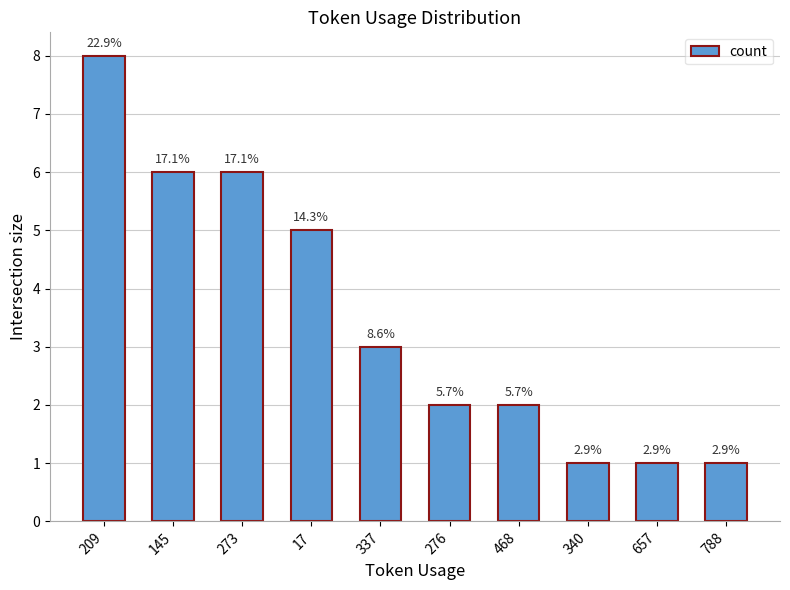

List the labels in order of value, smallest first.

340, 657, 788, 276, 468, 337, 17, 145, 273, 209